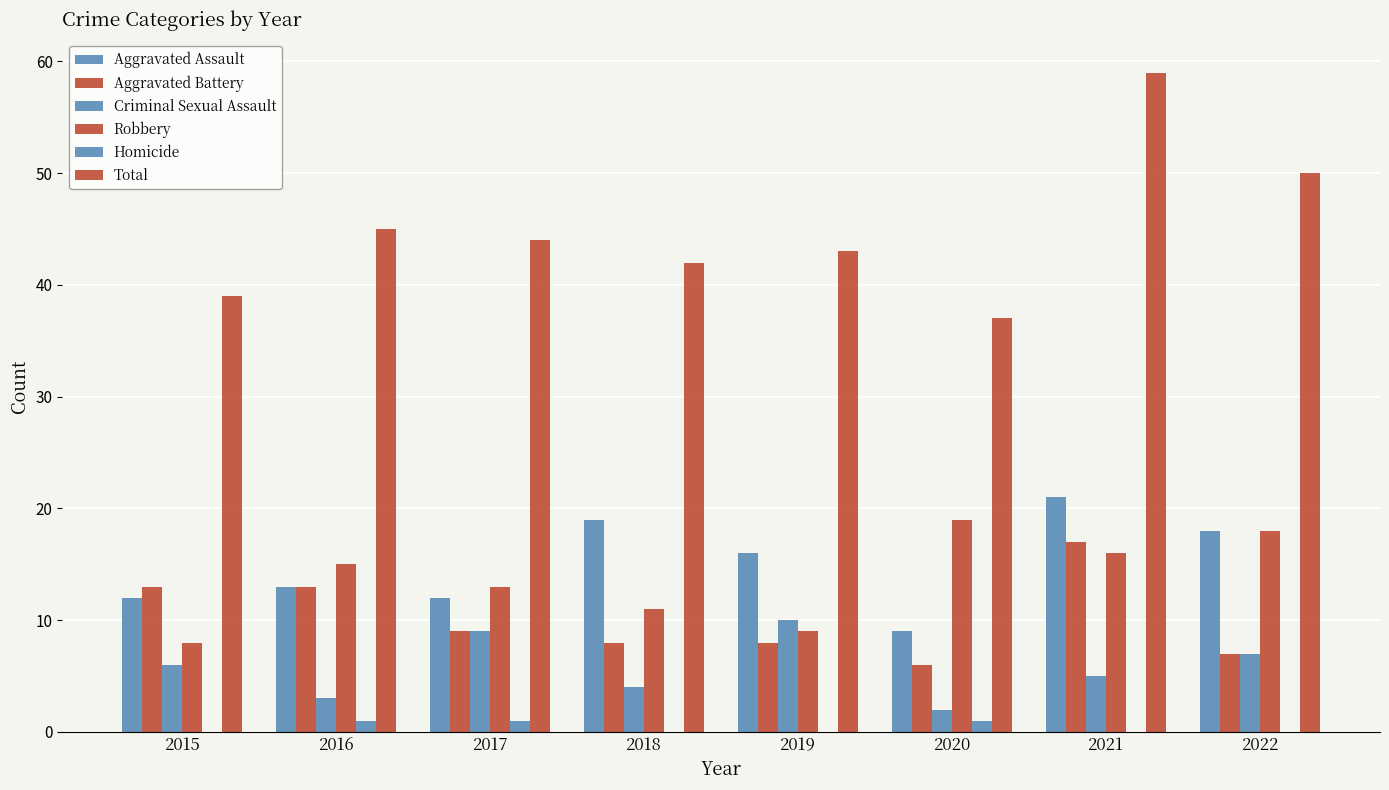

Are the bars grouped side by side (vs. stacked)?

Yes